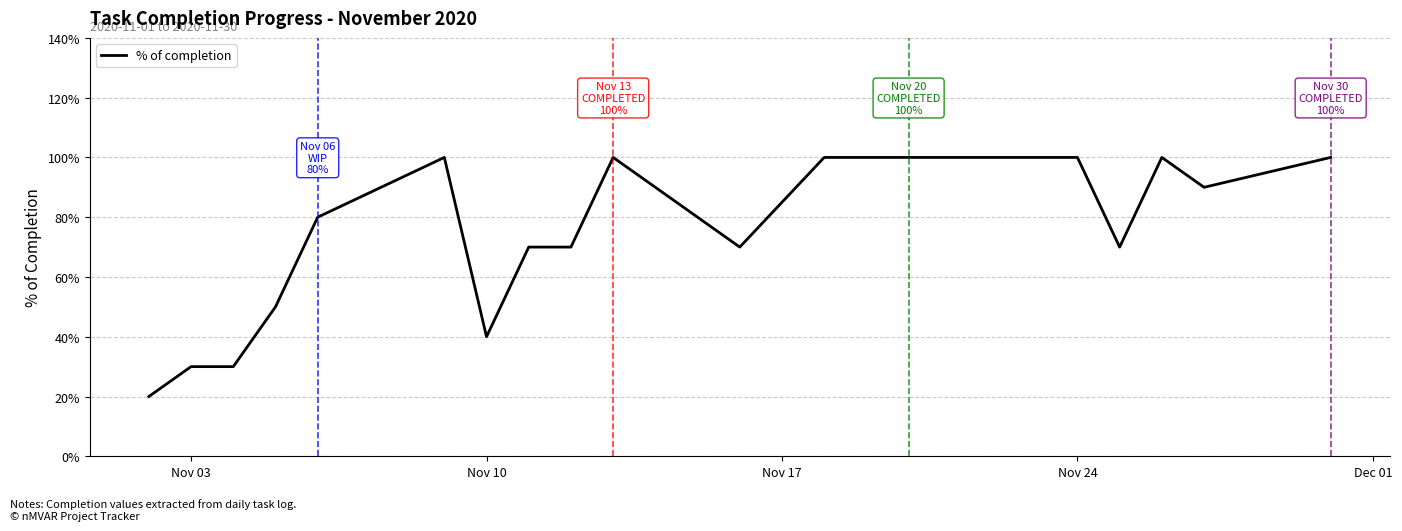

Does the chart have visible grid lines?

Yes